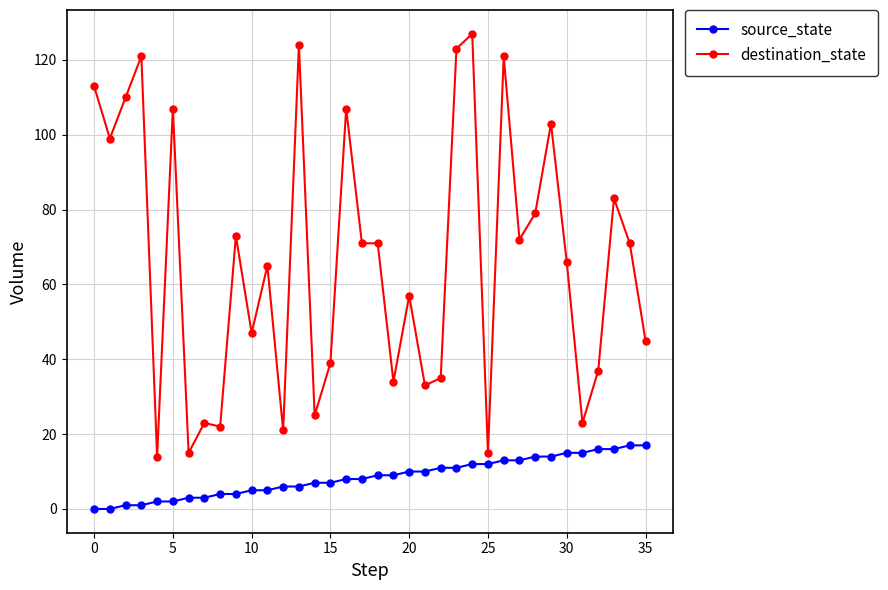

Which series has the largest range (max minus min)?

destination_state